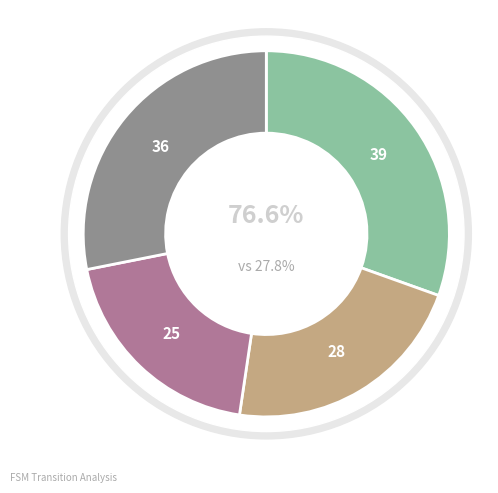

Does 0-12 represent more than half of the total?

No